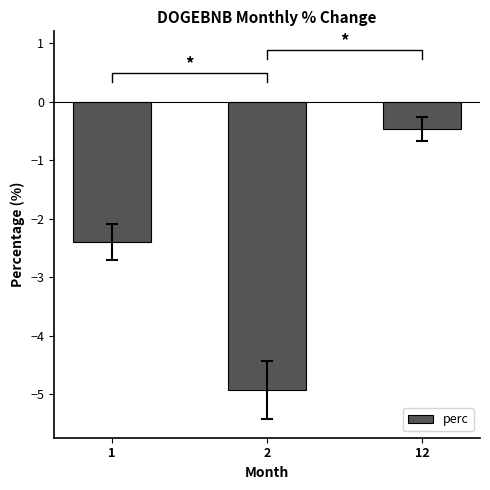

Count the values in the range -4 to 0.

2